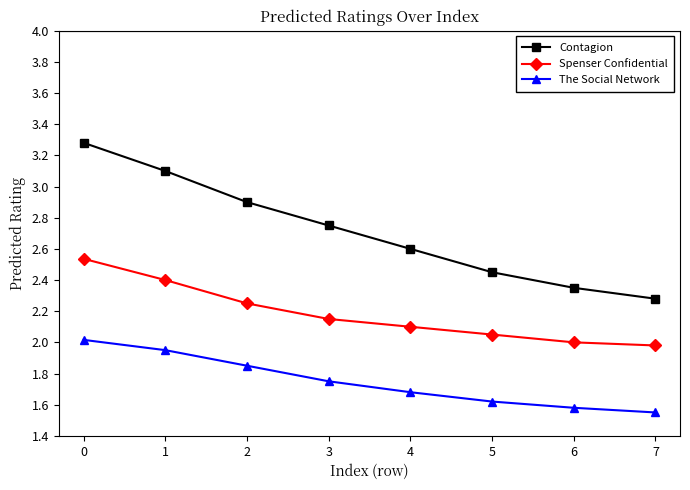

True or false: Spenser Confidential and Contagion intersect in this chart.

False